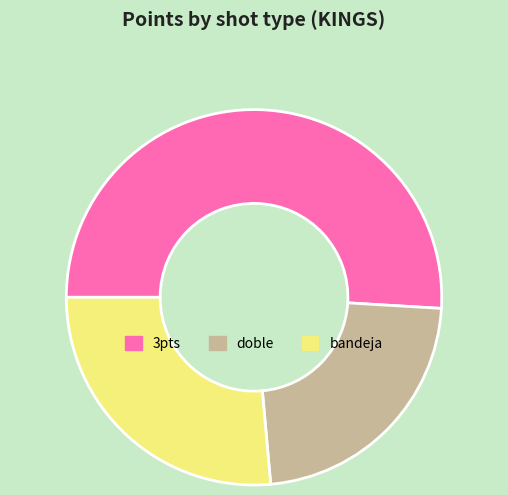

Is there any slice that represents more than half of the pie?

Yes